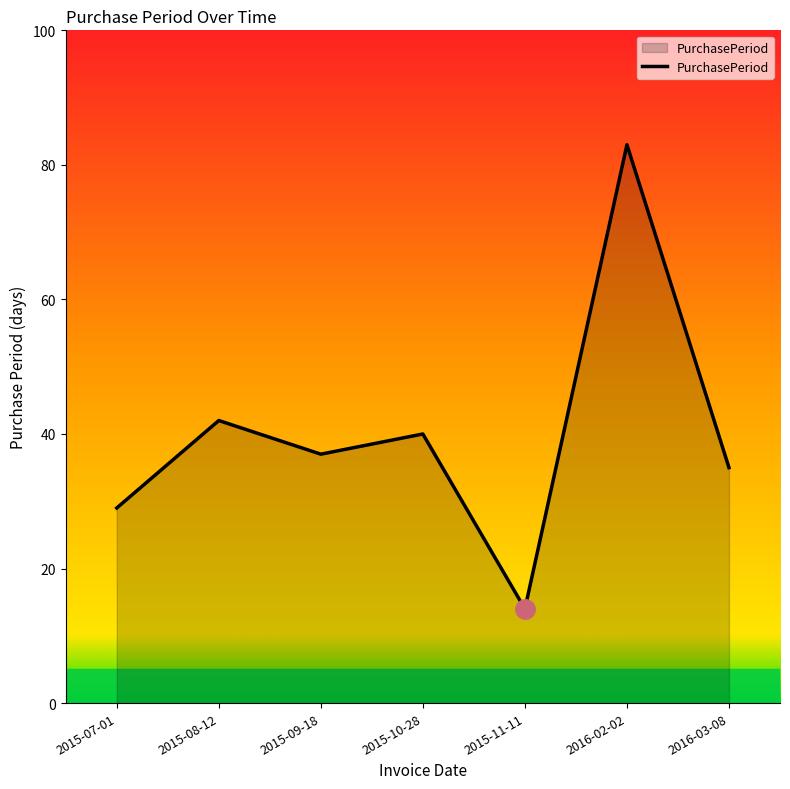

At which category does the data reach its first local valley?

2015-09-18